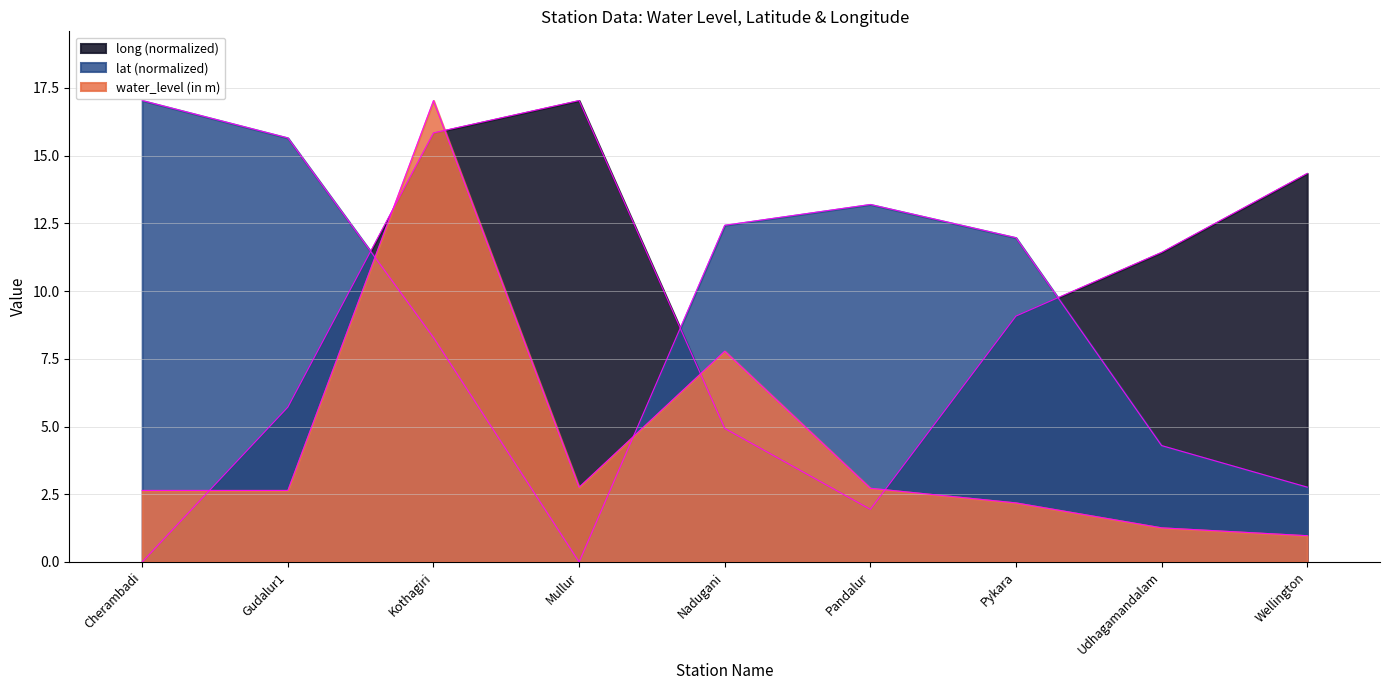

Is it true that long equals 20.0 at Udhagamandalam?

False